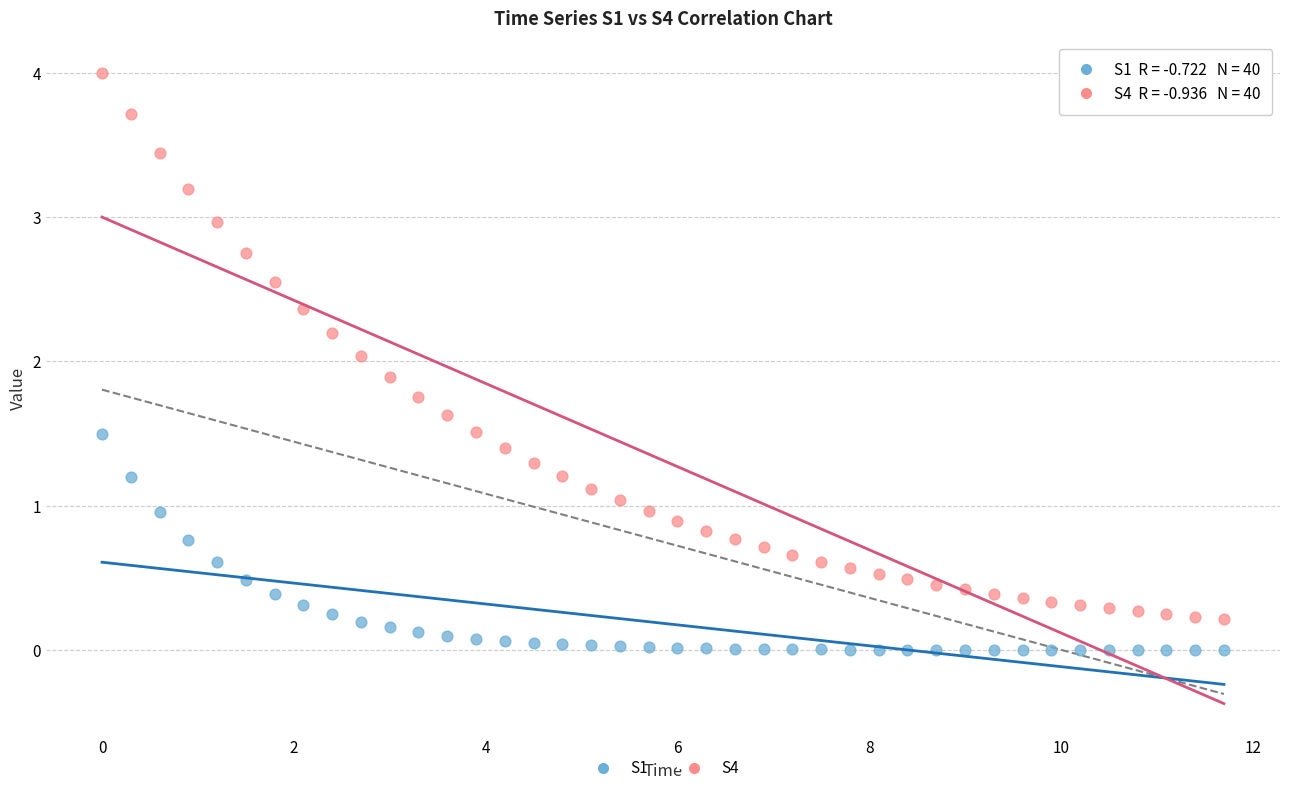

Which series reaches the maximum Y coordinate?

S4